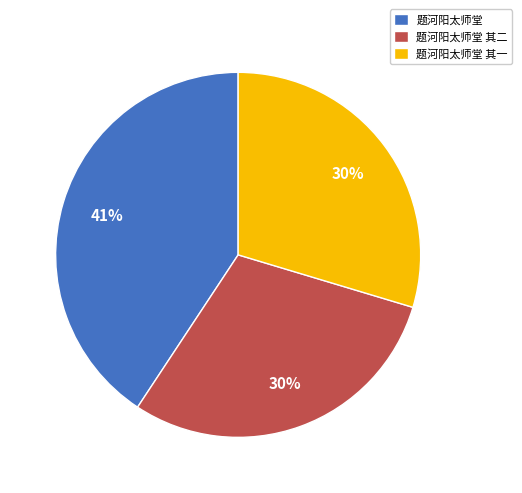

What is the ratio of the value at 题河阳太师堂 其二 to the value at 题河阳太师堂?

0.7